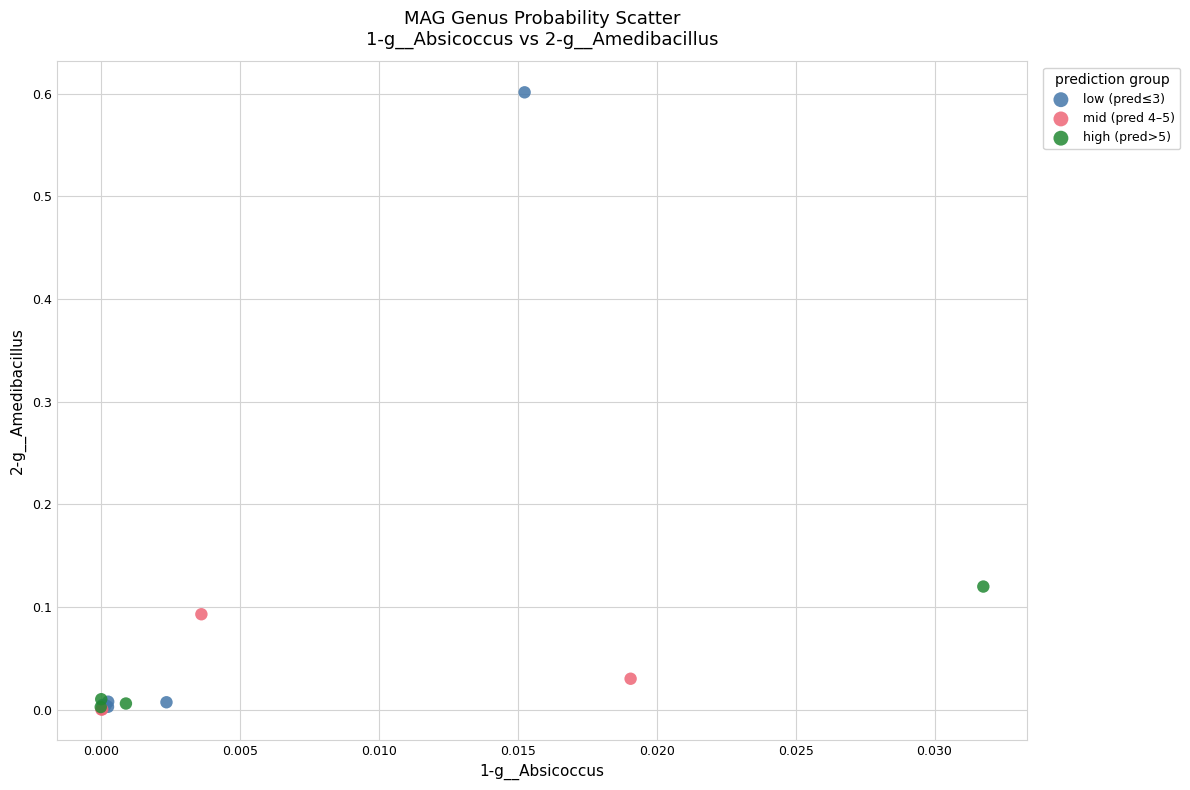

What are all the series names shown in the legend?

low (pred≤3), mid (pred 4–5), high (pred>5)